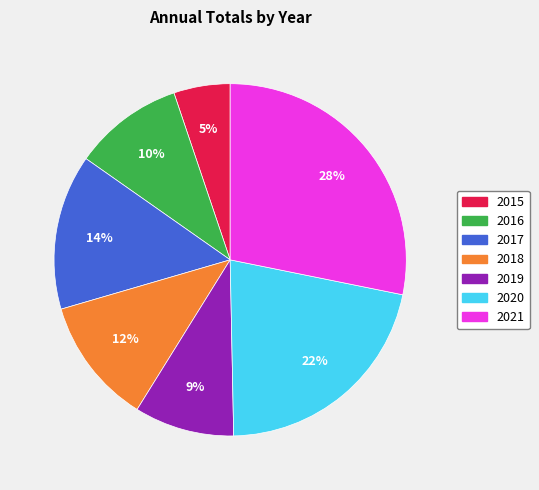

To the nearest percent, what percentage of the pie is 2017?

14%